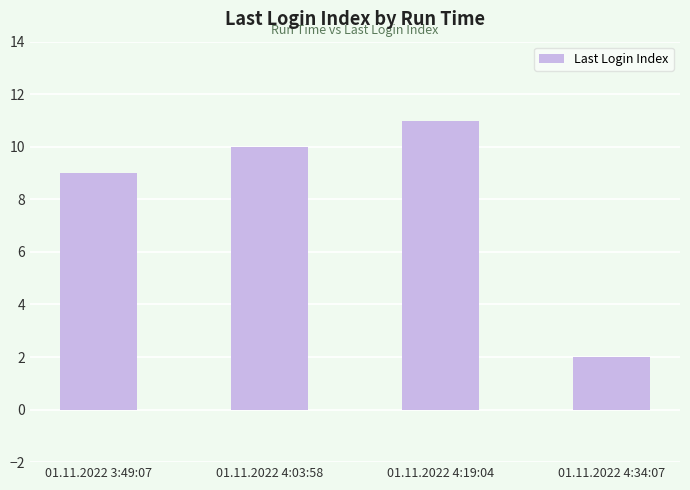

What is the minimum value shown in the chart?

2